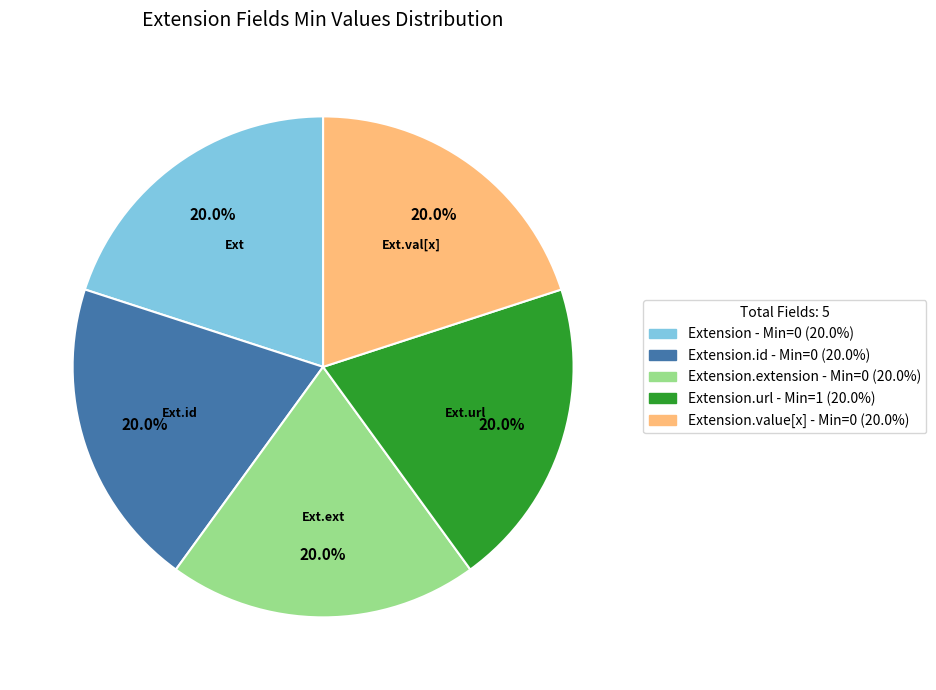

Is there any slice that represents more than half of the pie?

No